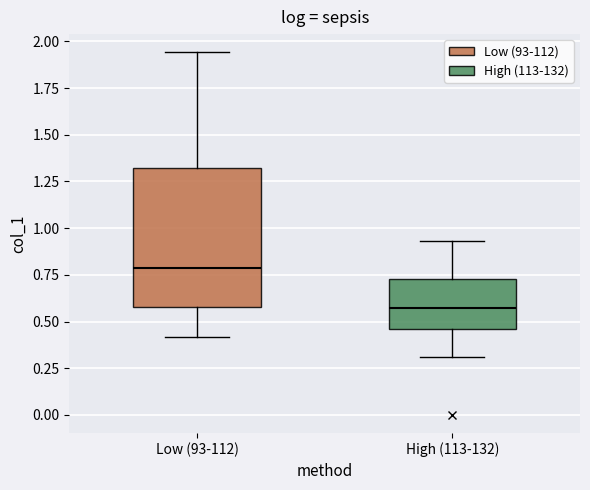

Reading left to right, read every box against the y-axis: the position of its median line, the range the box covers, and the ends of its whiskers. The values are not printed on the chart, so give them approximately, as read against the axis.

Low (93-112): median 0.80, box 0.60 to 1.30, whiskers 0.40 to 1.95
High (113-132): median 0.55, box 0.45 to 0.75, whiskers 0.30 to 0.95